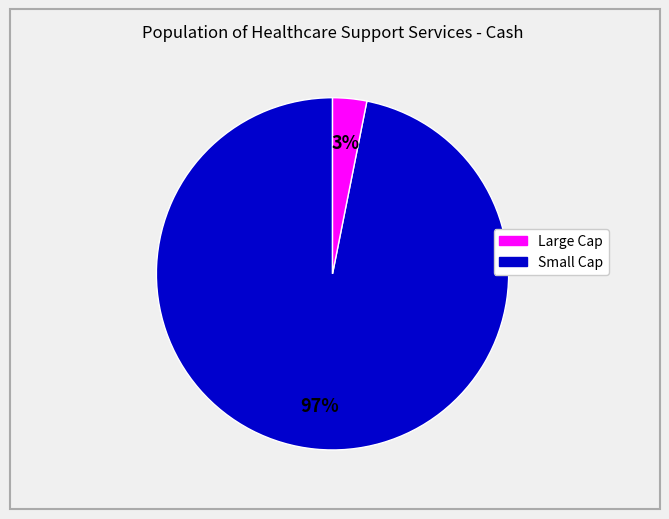

To the nearest percent, what is the average slice percentage?

50%